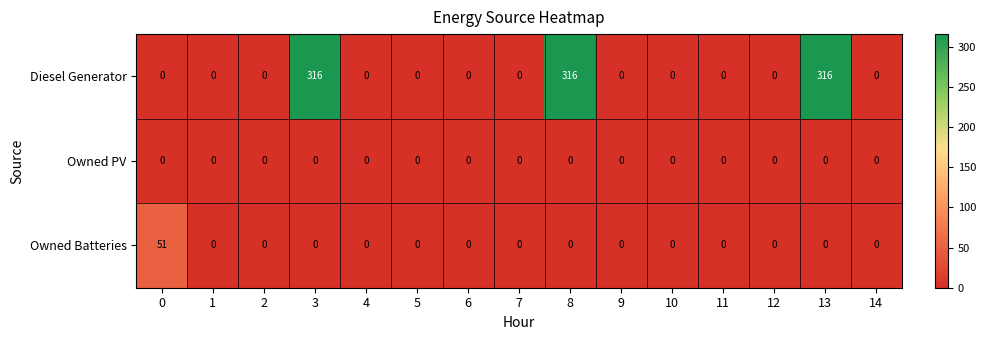

What is the difference between the second highest and second lowest values in the Diesel Generator series?

316